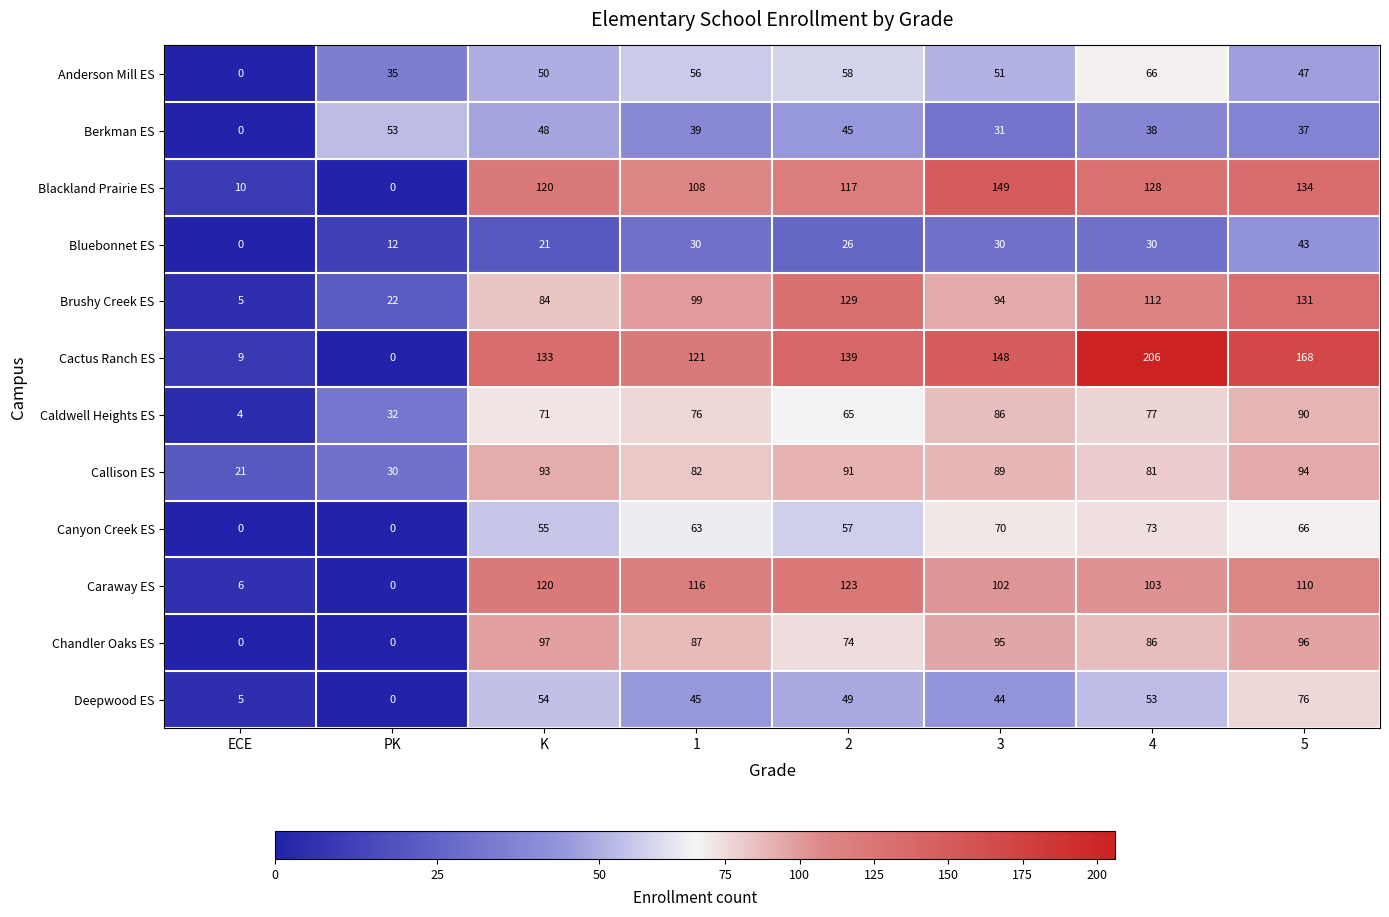

What is the difference between the maximum and minimum values in the Bluebonnet ES series?

43